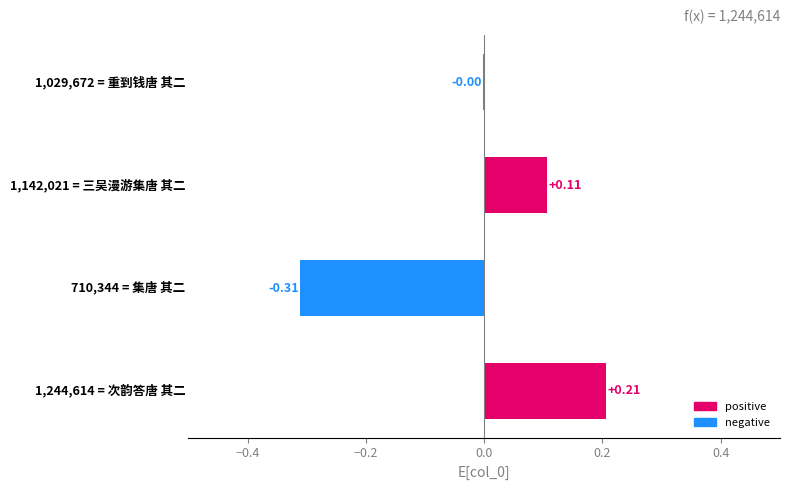

How many values are above zero?

2